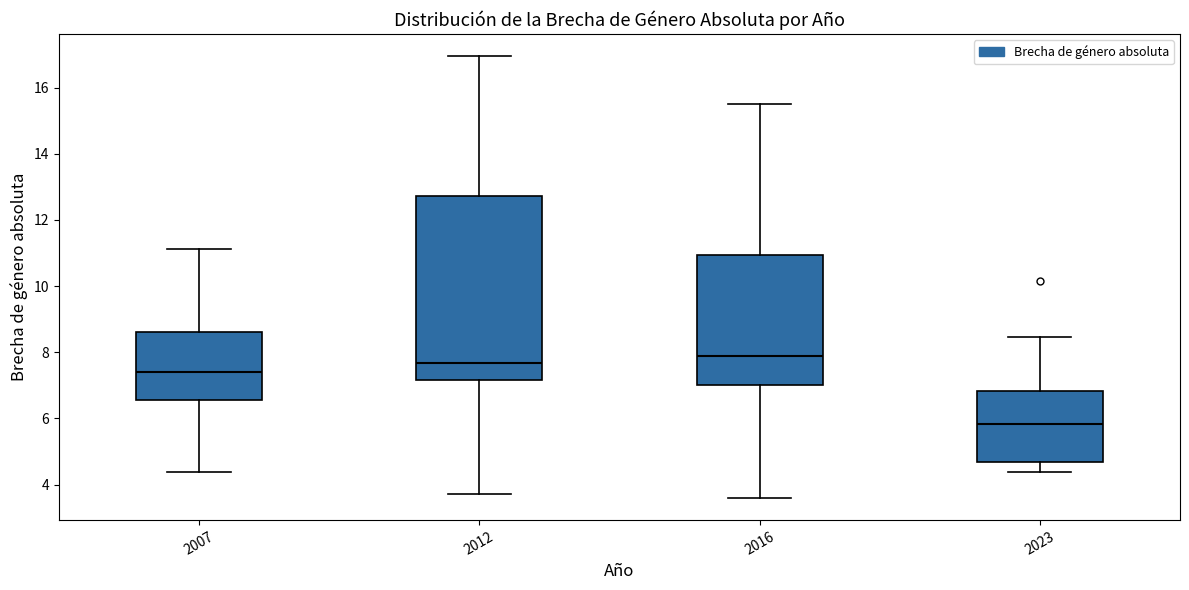

Which box has the lowest median line?

2023